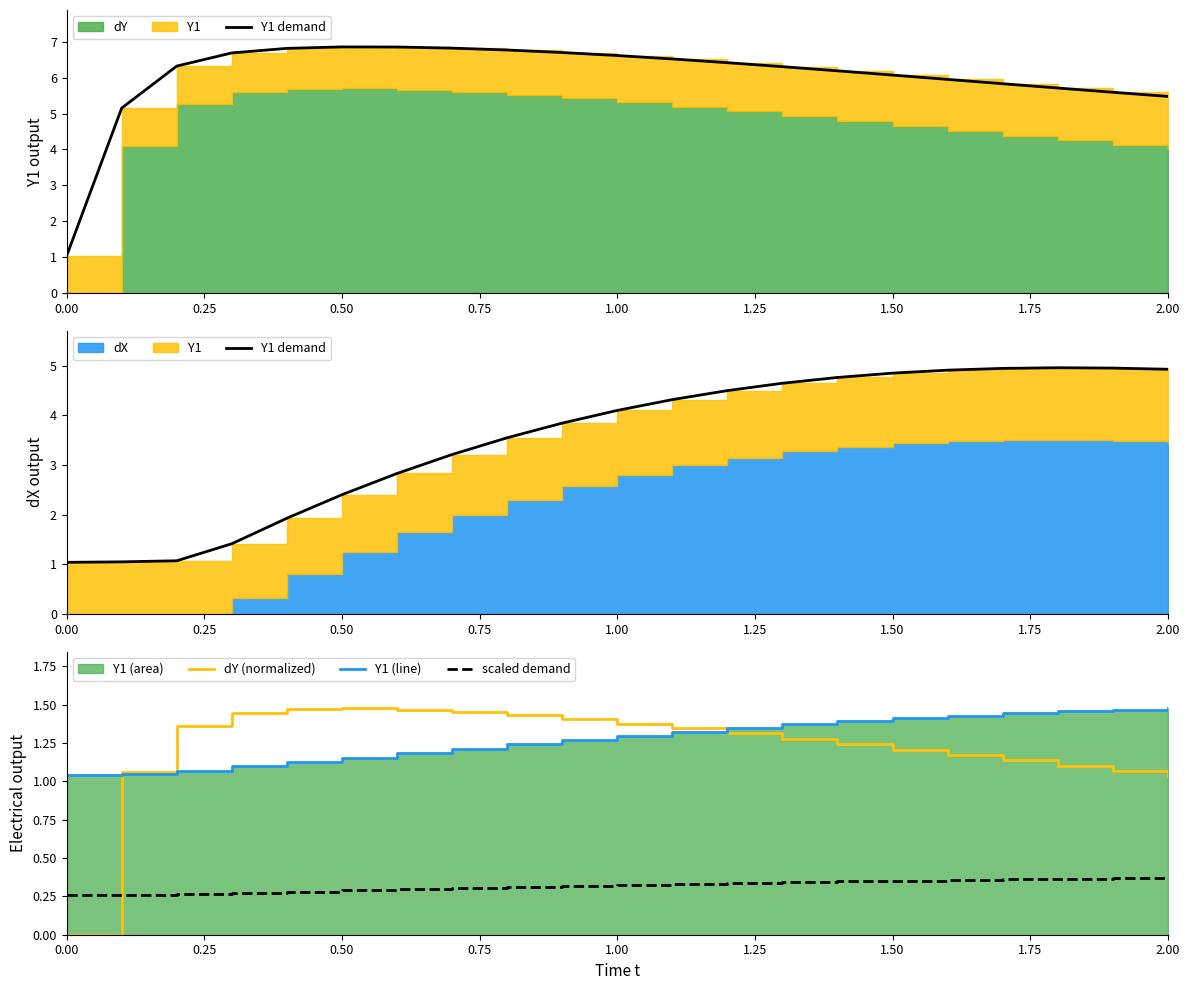

Does the chart have visible grid lines?

No